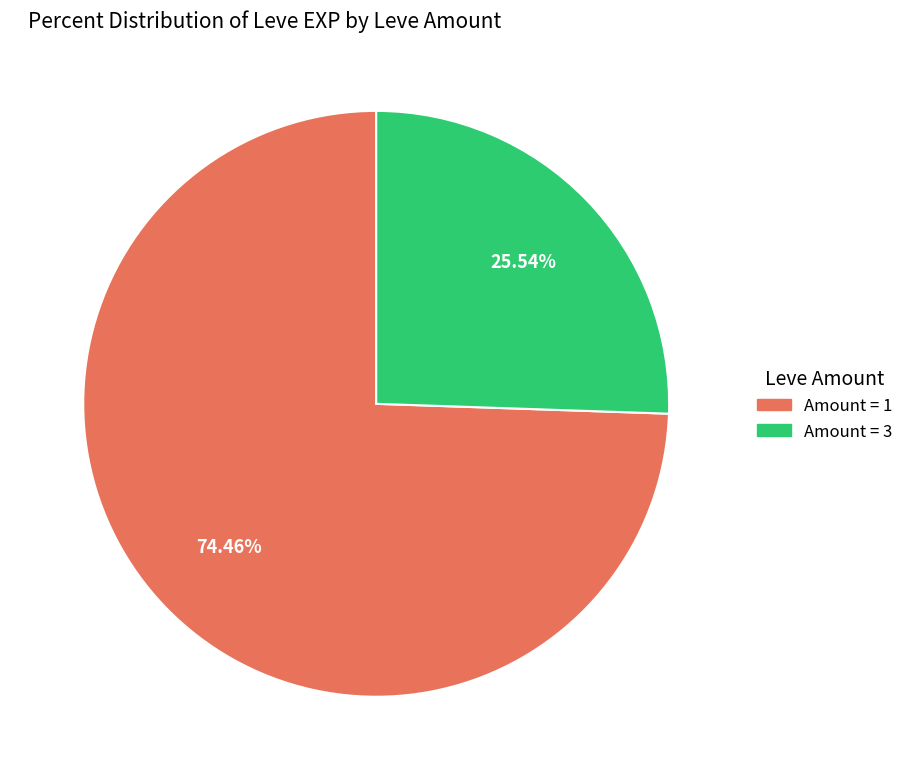

How many slices are in this pie chart?

2